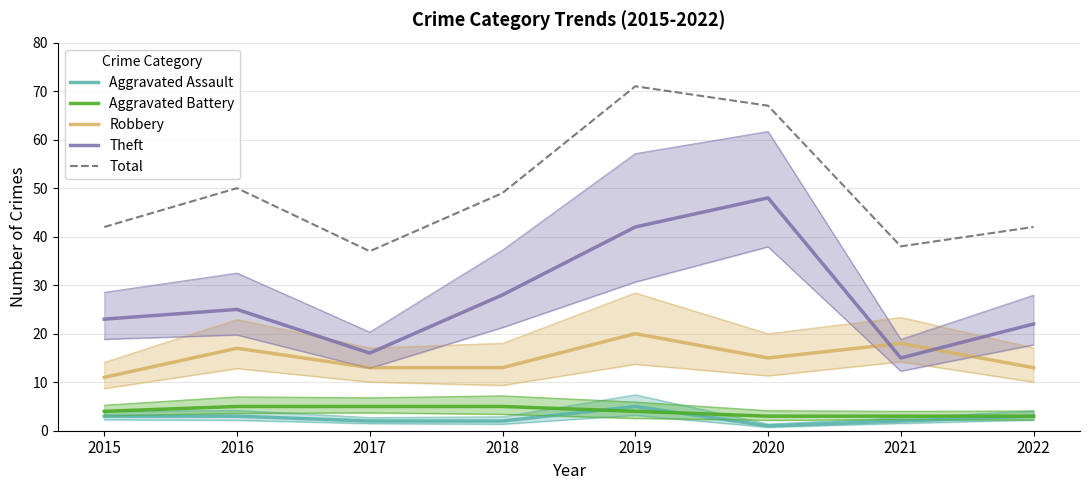

What is the spread (max minus min) of values at 2022?

39